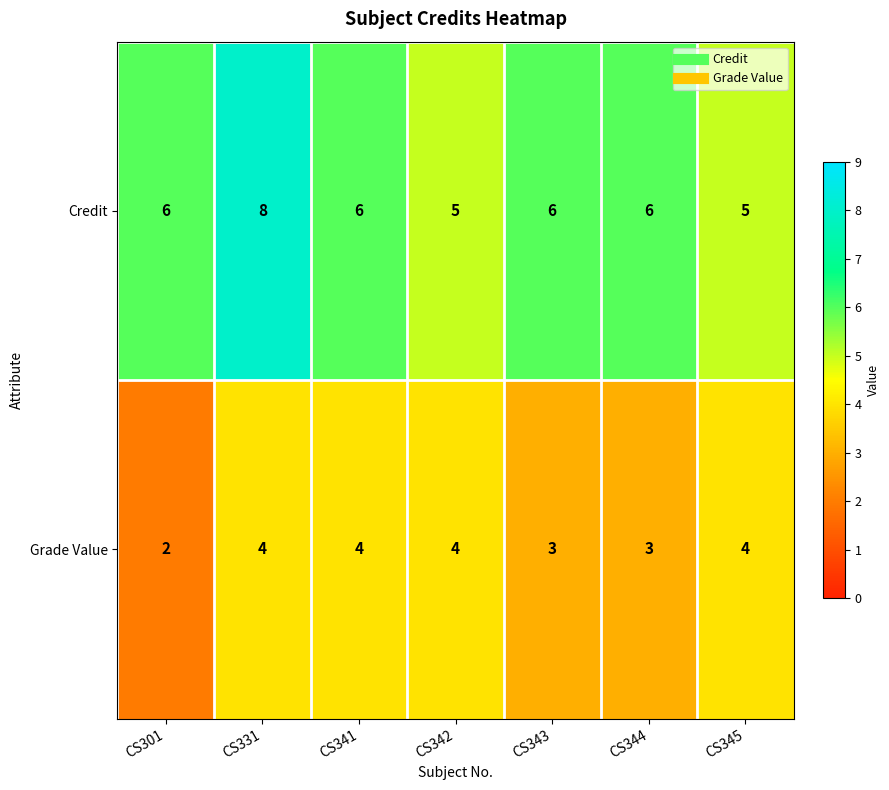

How many Credit values are between 5 and 6?

6